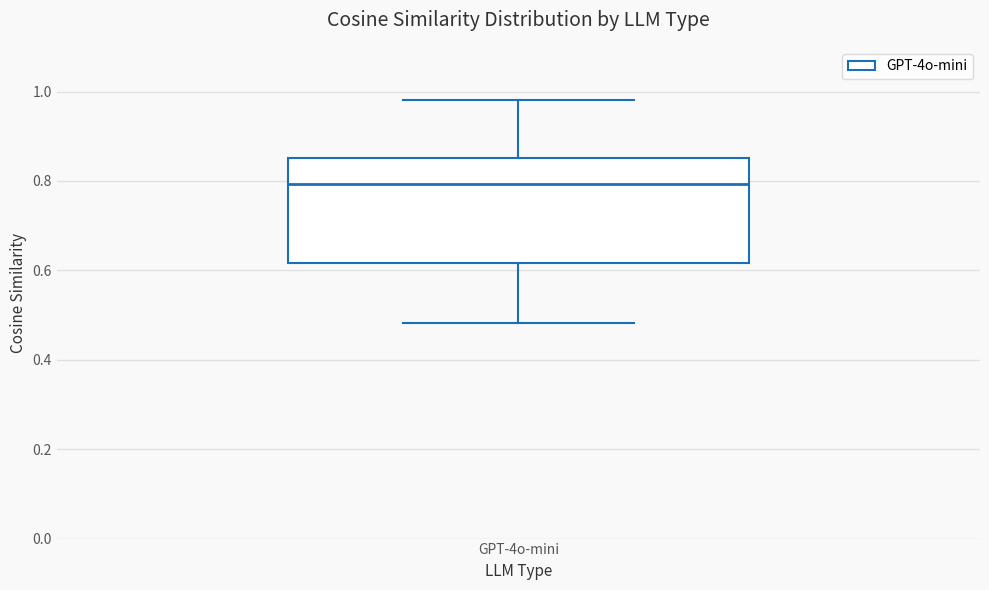

Read this box plot against the y-axis: the position of the median line, the range covered by the box, and the ends of both whiskers. The values are not printed on the chart, so give them approximately, as read against the axis.

median 0.80, box 0.62 to 0.86, whiskers 0.48 to 0.98